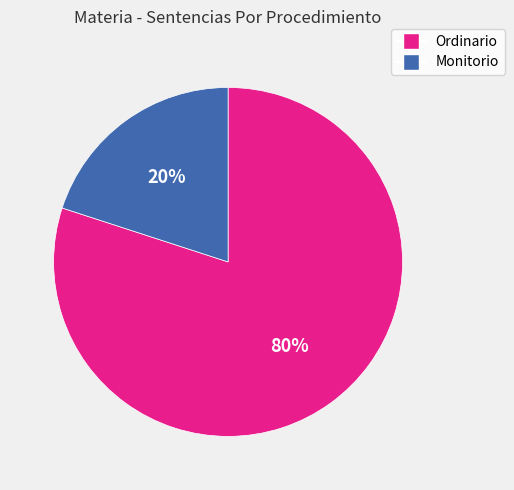

Which has a higher value, Monitorio or Ordinario?

Ordinario